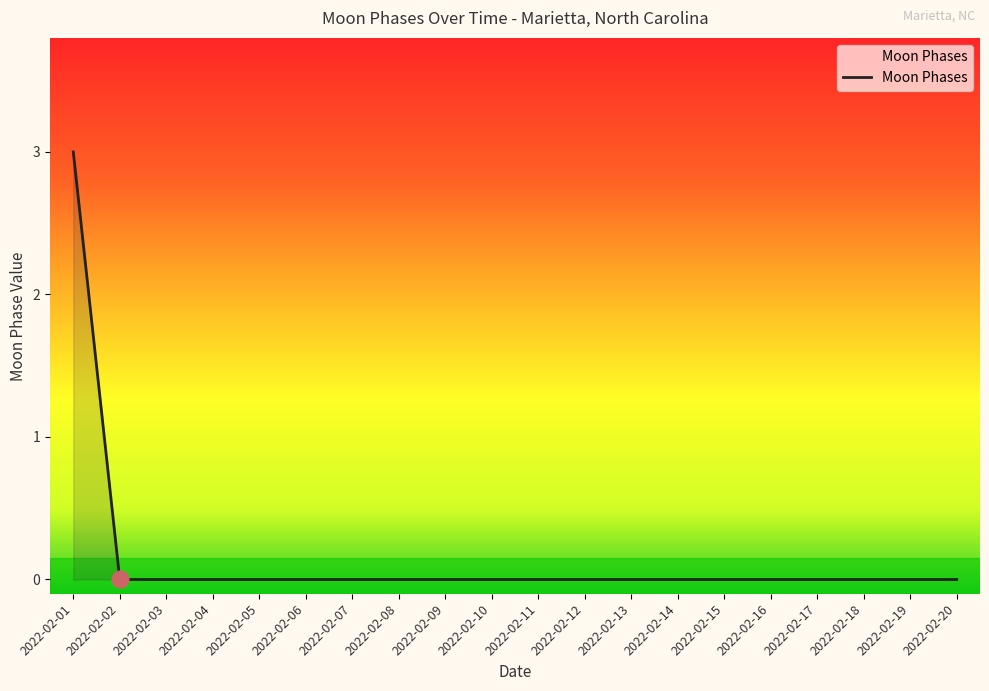

The chart shows a value of -2 at 2022-02-16. True or false?

False